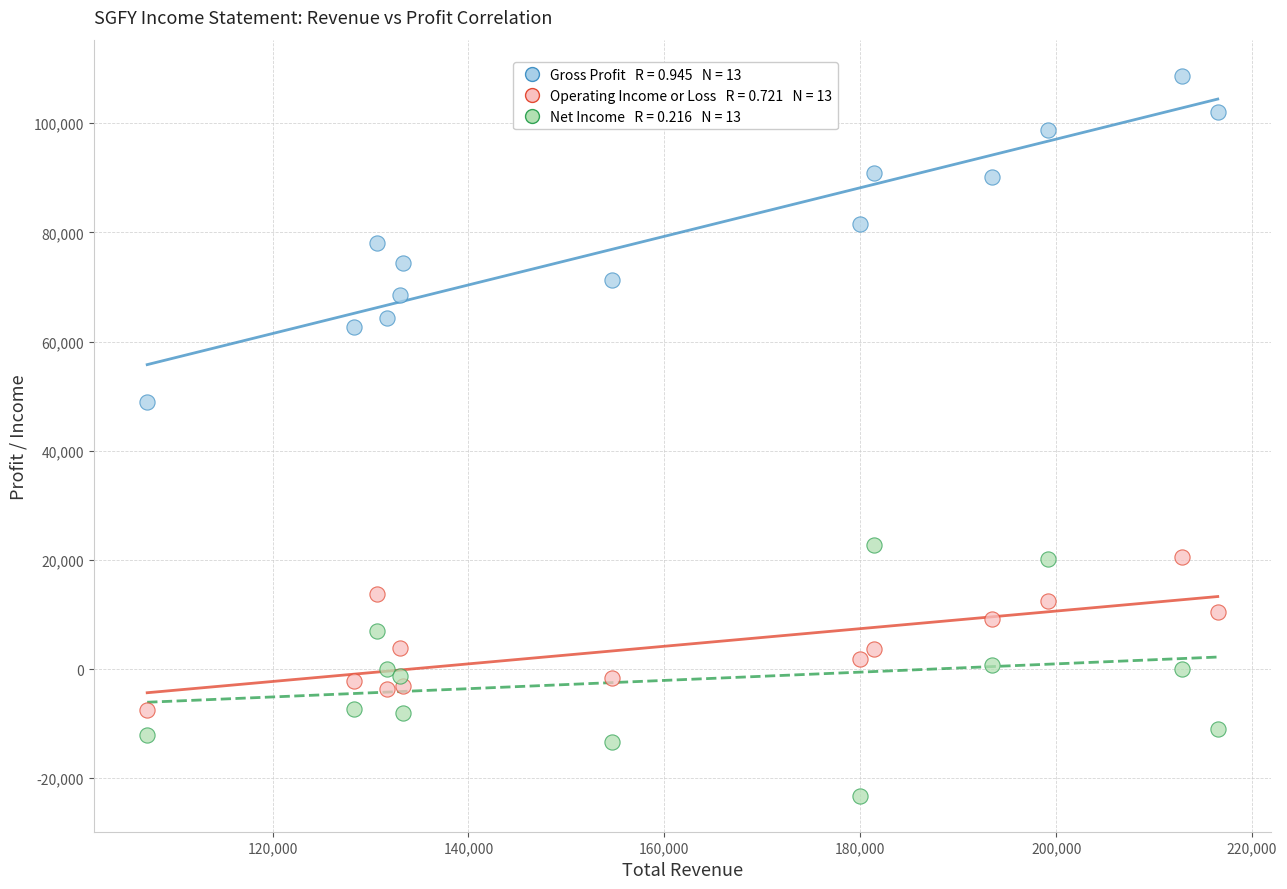

Across all series, what Y value is closest to 42750?

49000